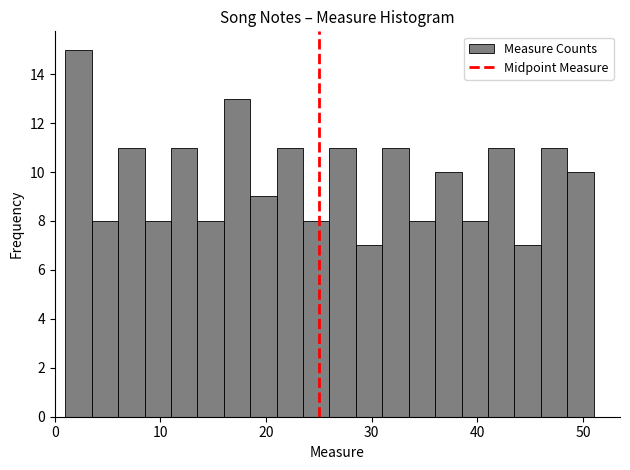

Read against the x-axis, roughly where is the centre of the tallest bar?

2